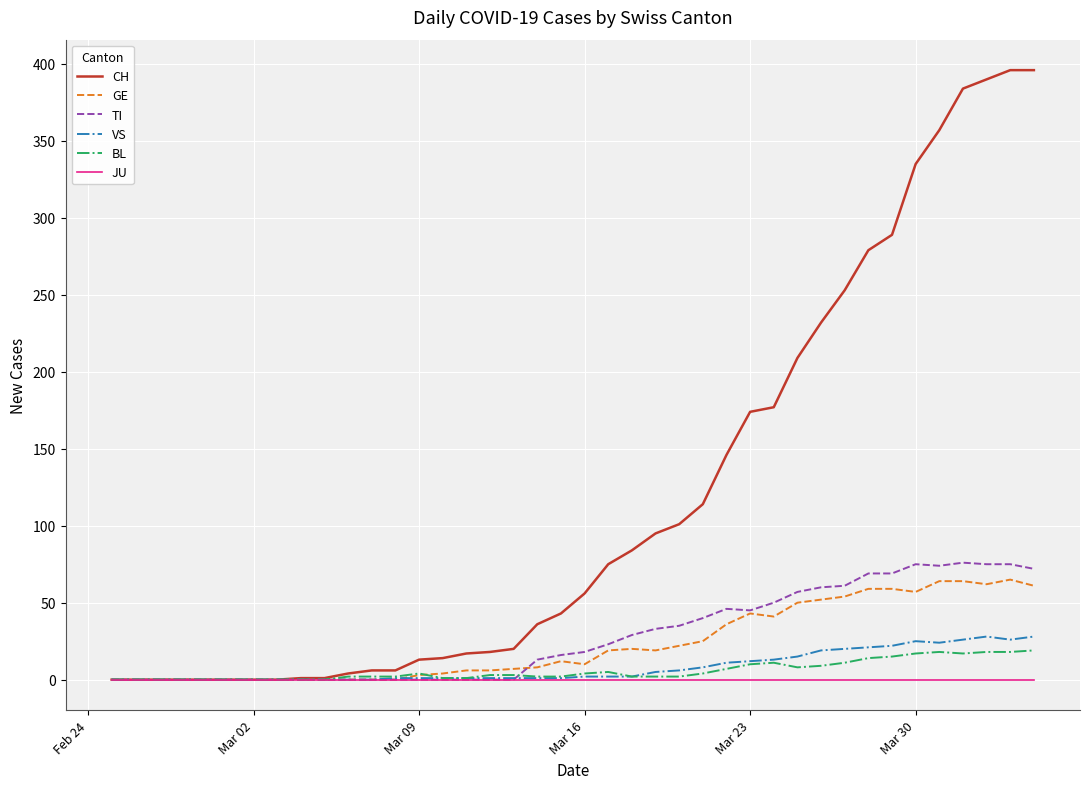

Which series has the widest spread of values?

CH